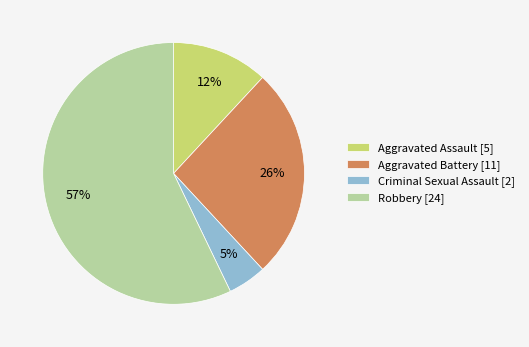

Which slice is the largest?

Robbery